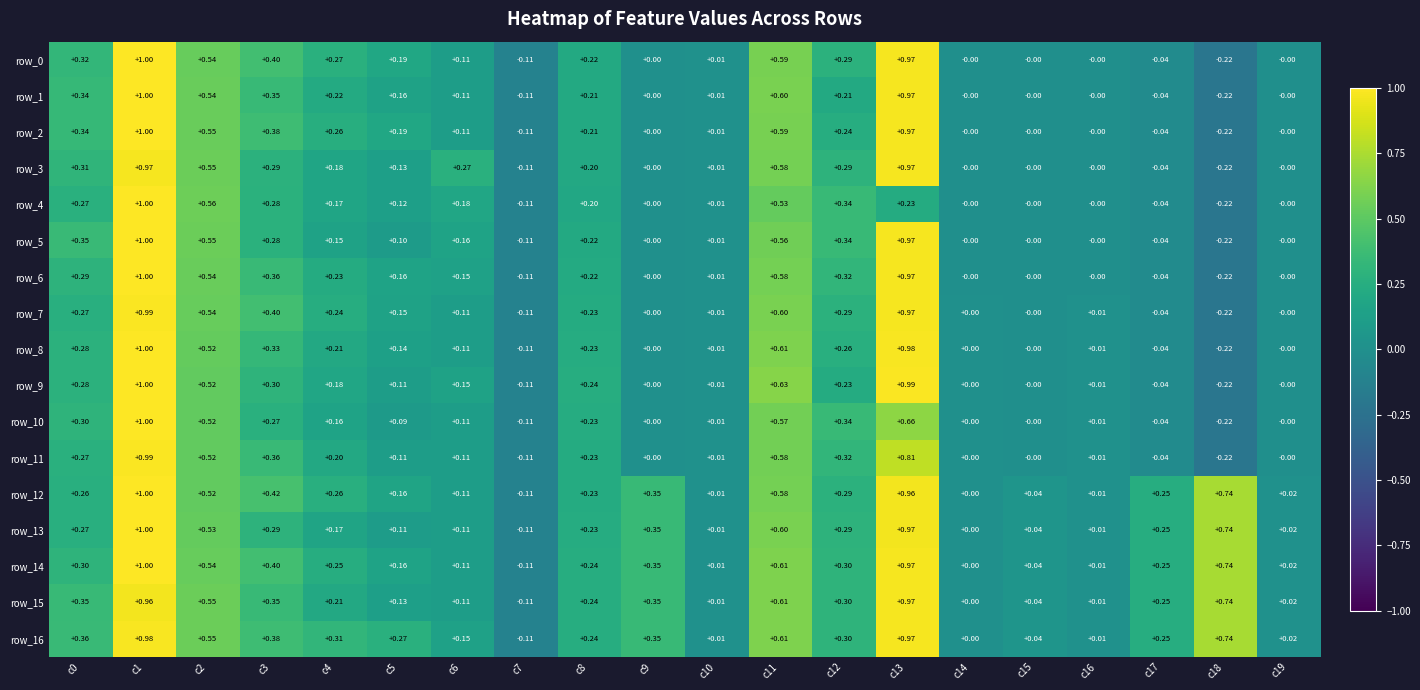

What is the minimum value for row_4?

-0.2